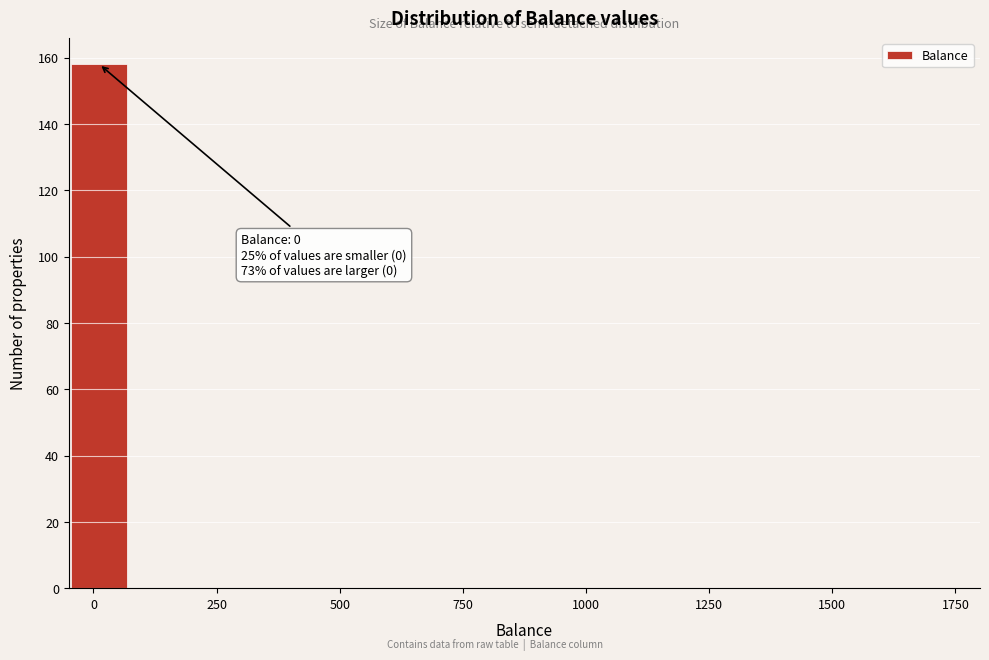

Around what value on the x-axis is the tallest bar? Give the approximate position of its centre, as read against the axis.

0